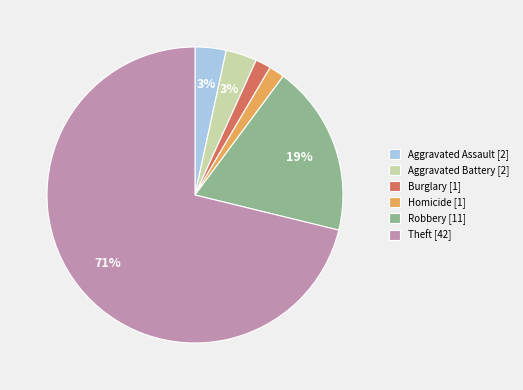

What is the largest slice in the pie chart?

Theft [42]